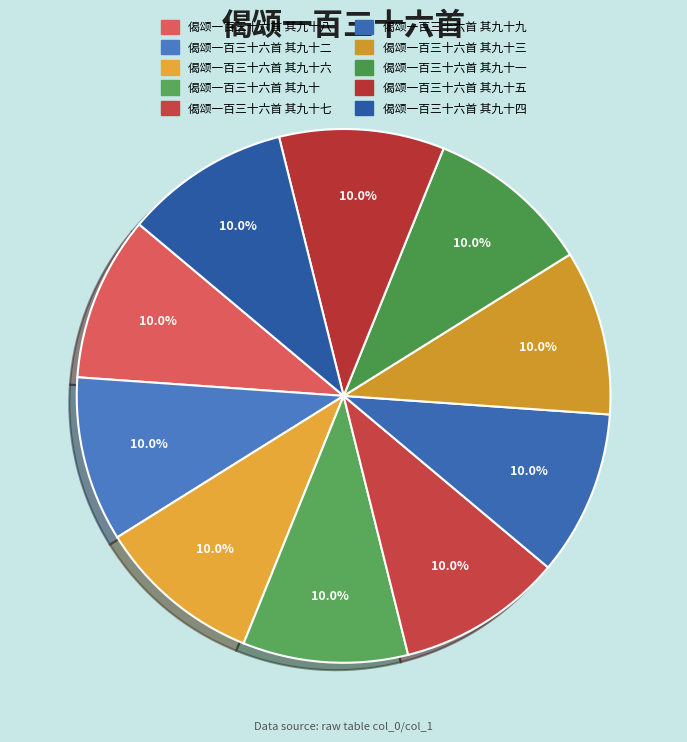

Rank the categories by value from lowest to highest.

偈颂一百三十六首 其九十四, 偈颂一百三十六首 其九十六, 偈颂一百三十六首 其九十九, 偈颂一百三十六首 其九十八, 偈颂一百三十六首 其九十七, 偈颂一百三十六首 其九十五, 偈颂一百三十六首 其九十三, 偈颂一百三十六首 其九十二, 偈颂一百三十六首 其九十一, 偈颂一百三十六首 其九十